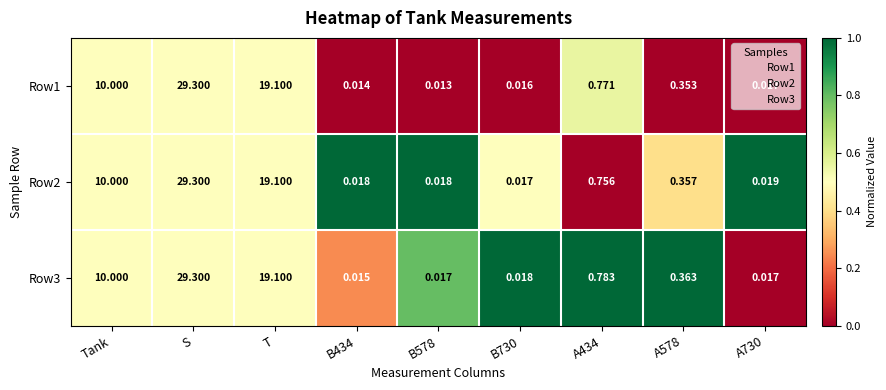

Where is Row1 nearest to the value 14?

Tank